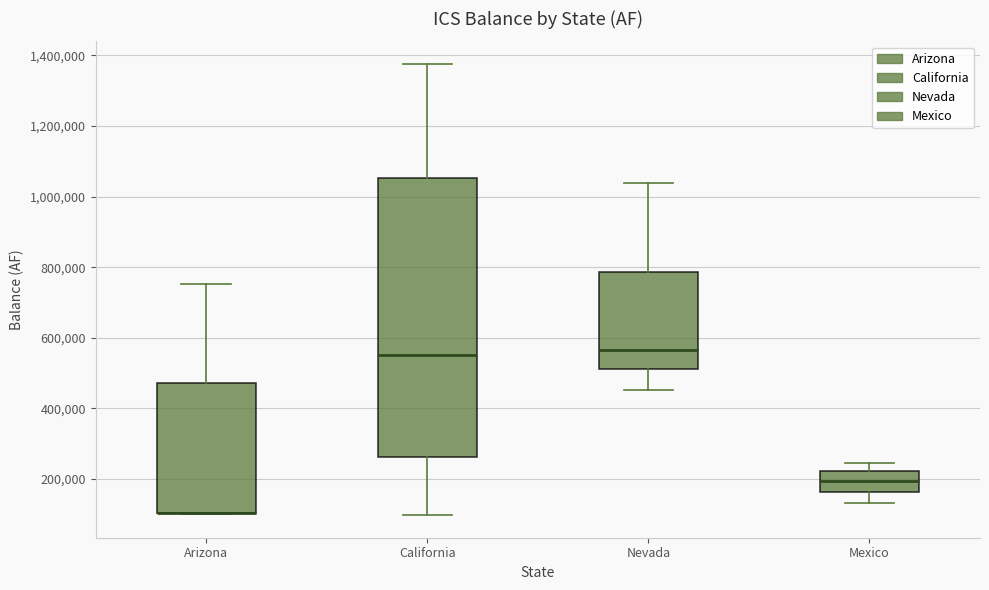

Reading left to right, transcribe this box plot: for each box, give where its median line is, the range the box spans, and where its two whiskers end, as read against the y-axis. The values are not printed on the chart, so give them approximately, as read against the axis.

Arizona: median 100000 (drawn on the box's lower edge), box 100000 to 480000, whiskers 100000 to 760000
California: median 560000, box 260000 to 1060000, whiskers 100000 to 1380000
Nevada: median 560000, box 520000 to 780000, whiskers 460000 to 1040000
Mexico: median 200000, box 160000 to 220000, whiskers 140000 to 240000